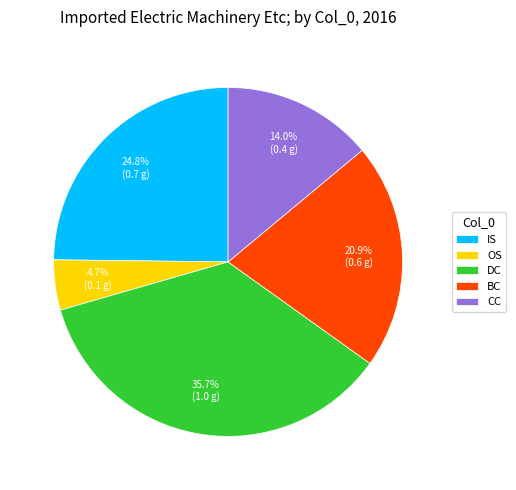

To the nearest percent, what is the combined percentage of OS and BC?

26%